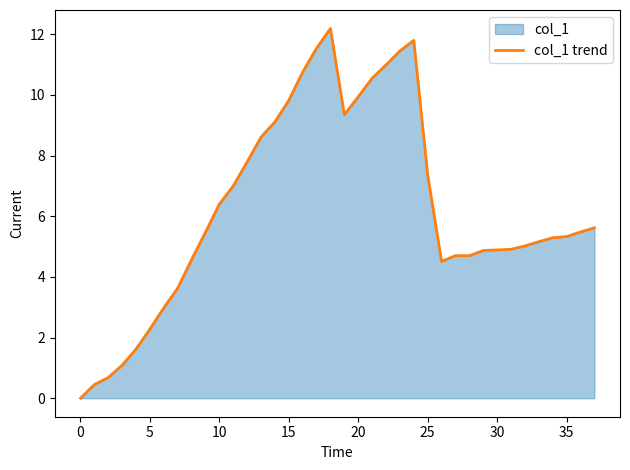

Is it true that the value at 15 is 14.4?

False